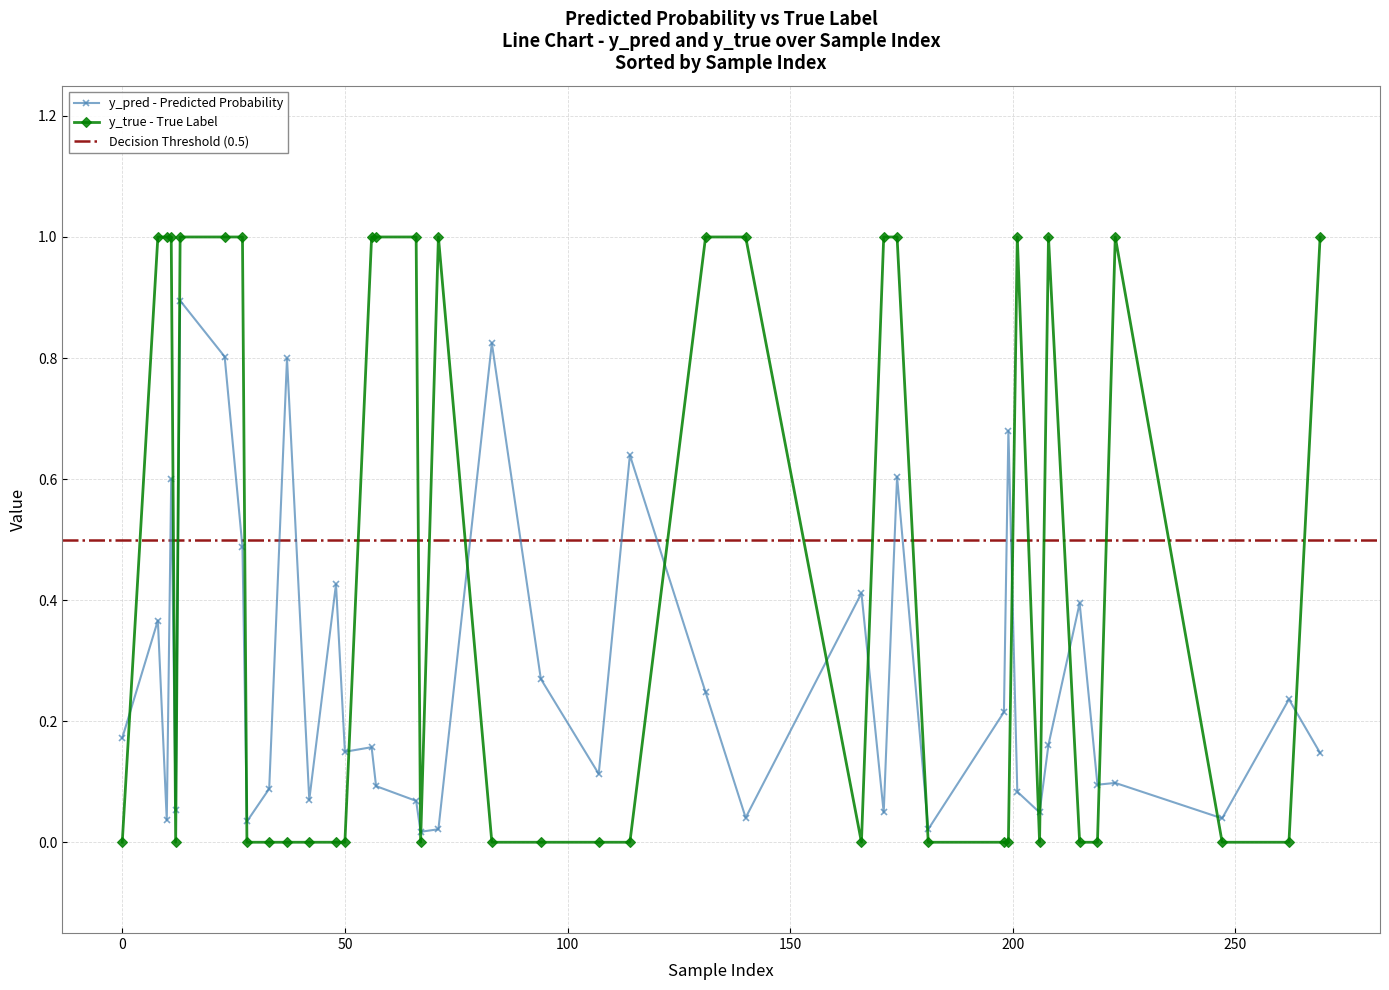

Which series changed the most between 2 and 35?

y_true